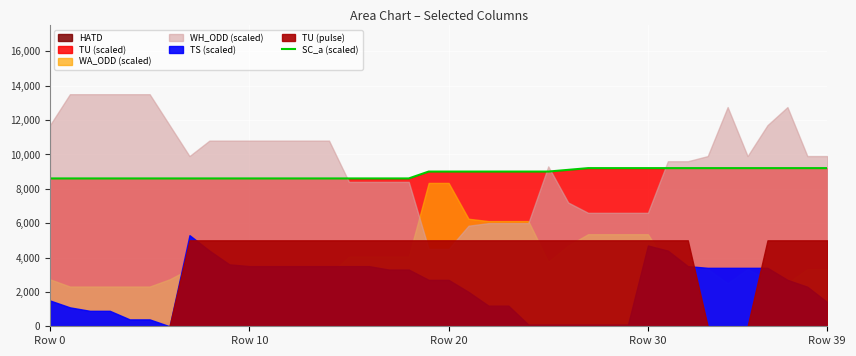

What is the minimum value for SC_a (scaled)?

8600